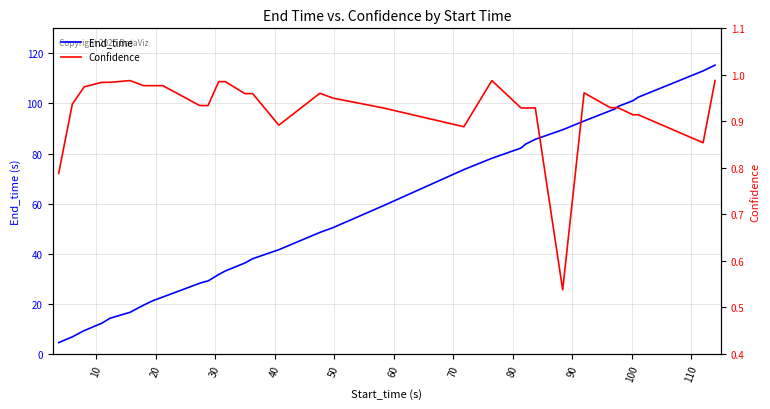

What is the minimum value for End_time?

4.5